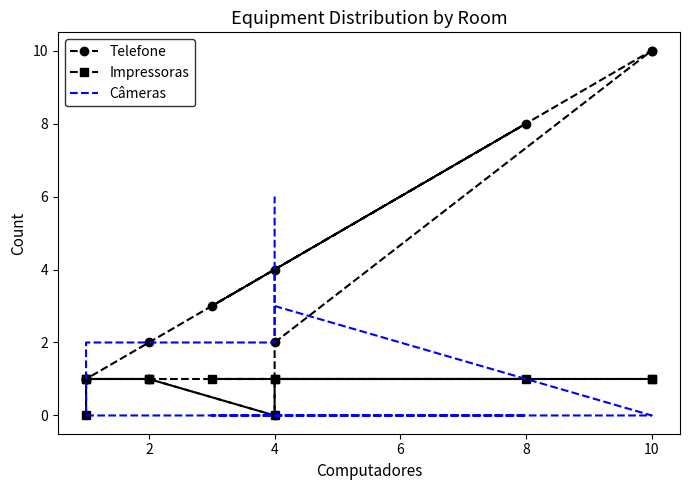

Count the number of categories in the chart.

12